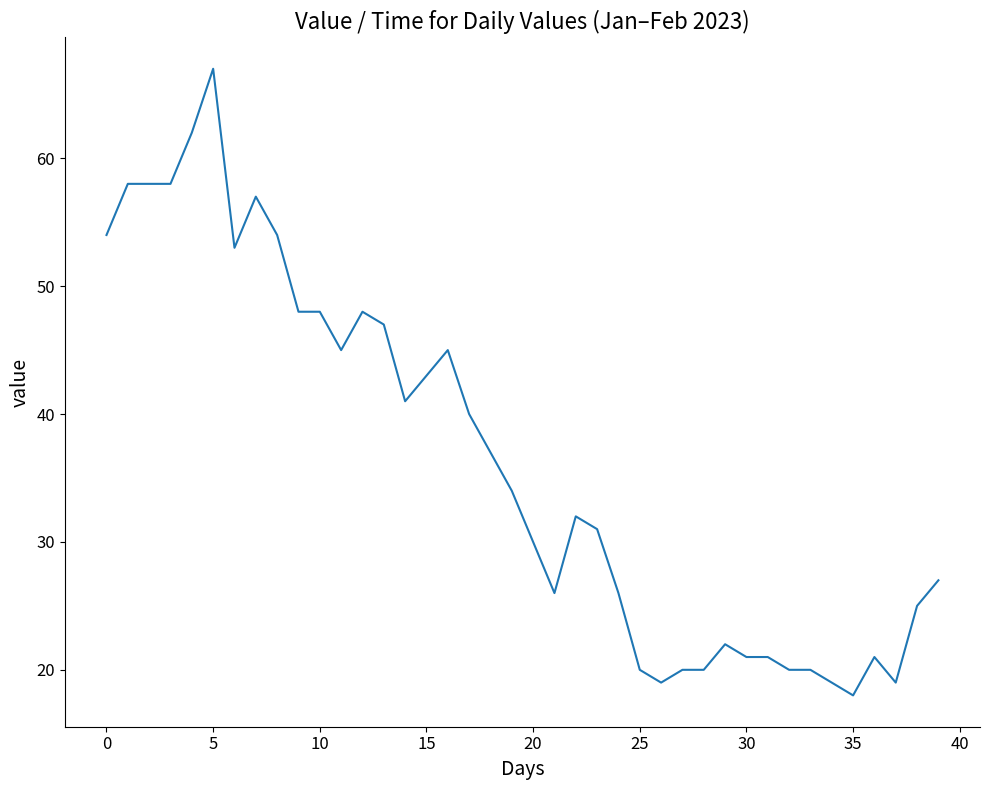

What is the difference between the maximum and minimum values?

49